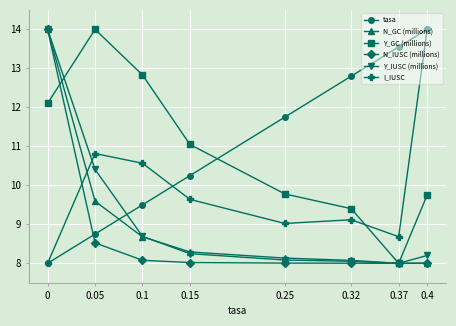

True or false: I_IUSC has more than 2 points higher than both neighbors.

False